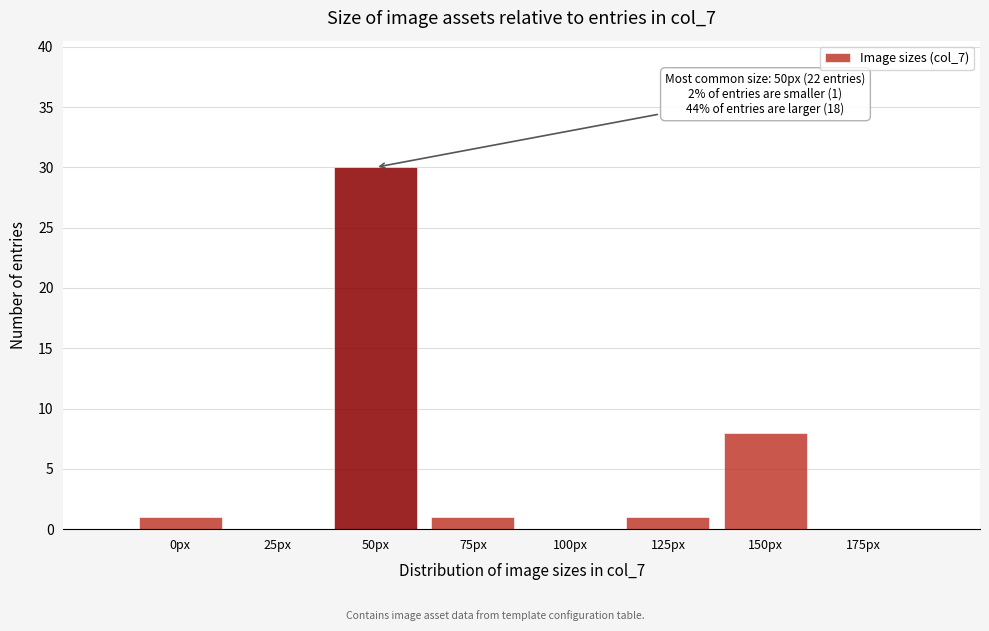

Reading left to right, what are all the values shown in this chart?

0px=1	25px=0	50px=30	75px=1	100px=0	125px=1	150px=8	175px=0